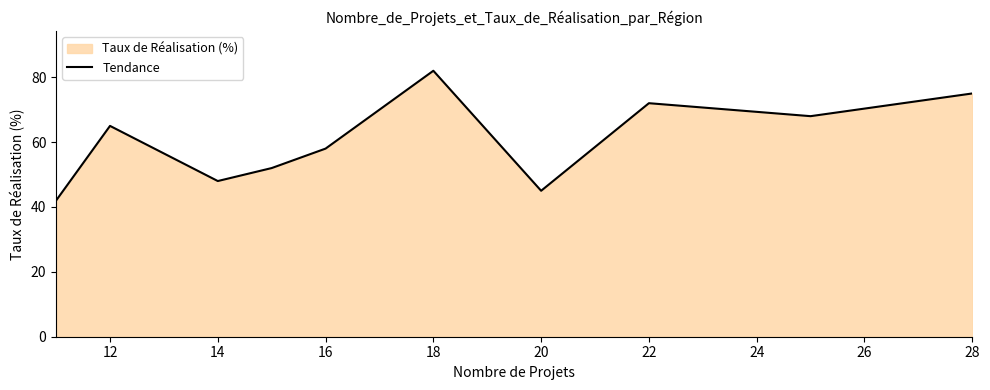

Which has a higher value, 12 or 14?

12